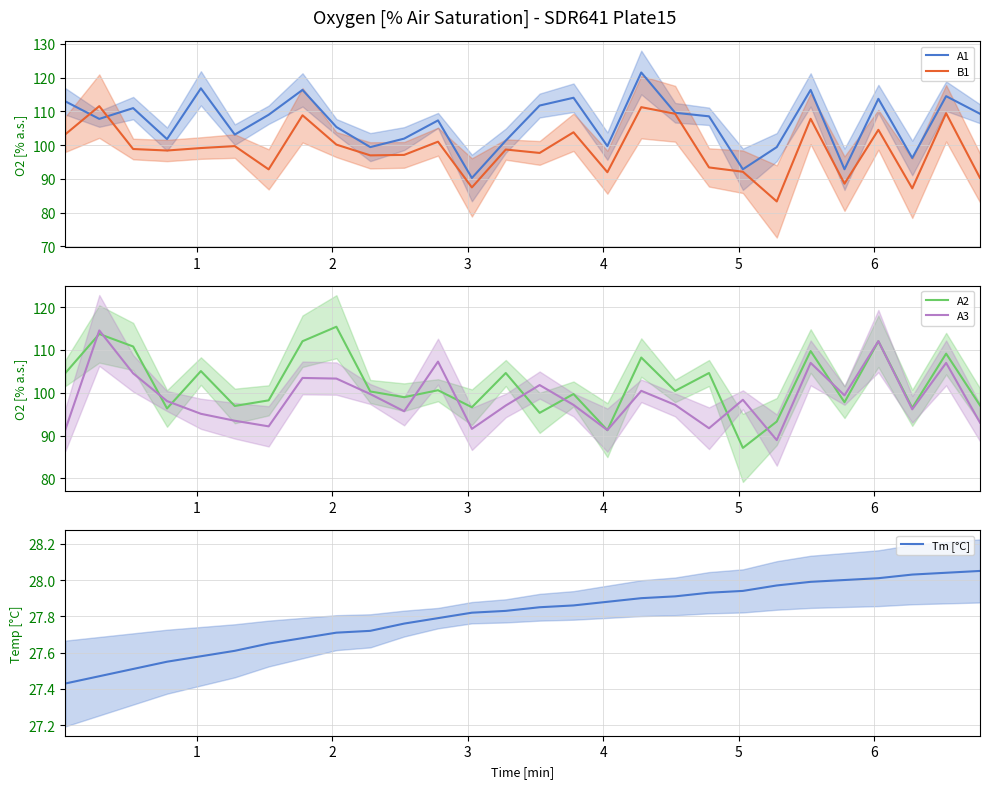

What is the maximum value for A2?

115.4